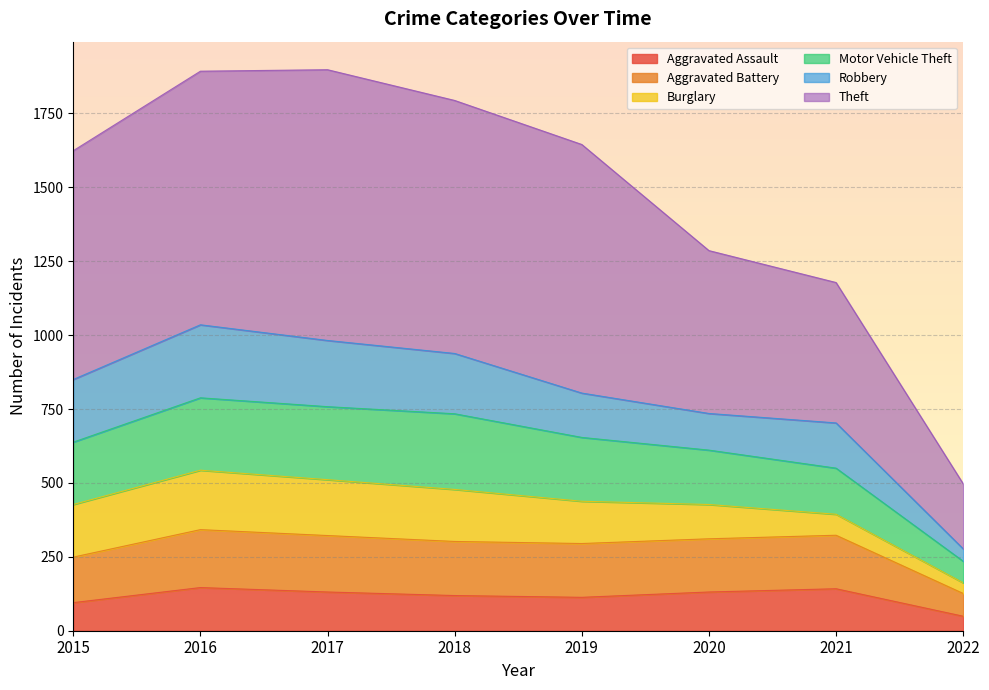

How many interior local peaks does the Aggravated Battery series have?

2